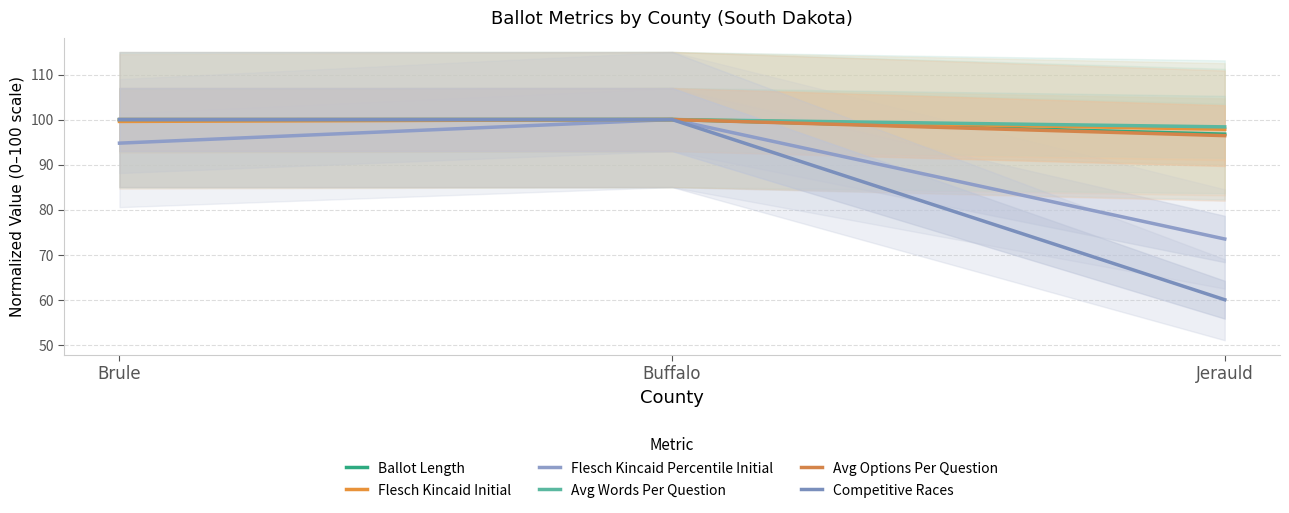

How many distinct data groups are displayed?

6